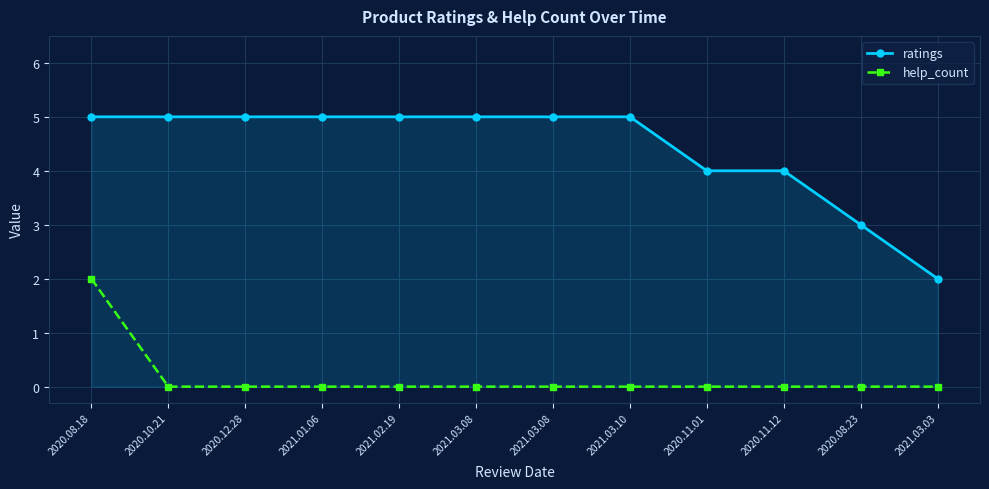

How many values in the ratings series are below 5?

4